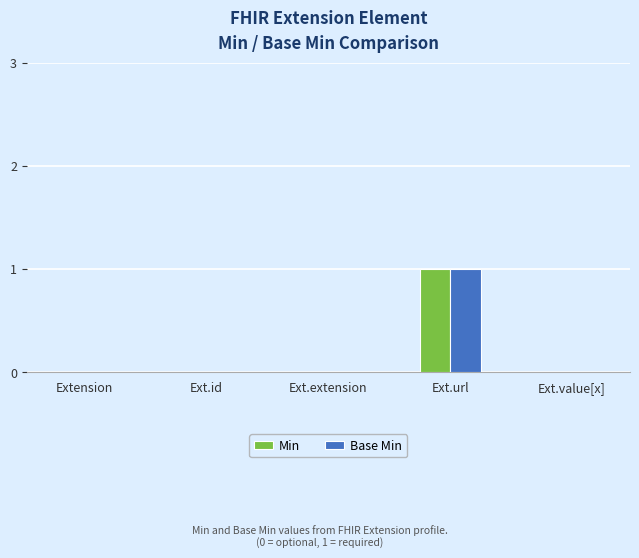

What is the difference between the Min values at Extension and Ext.url?

1